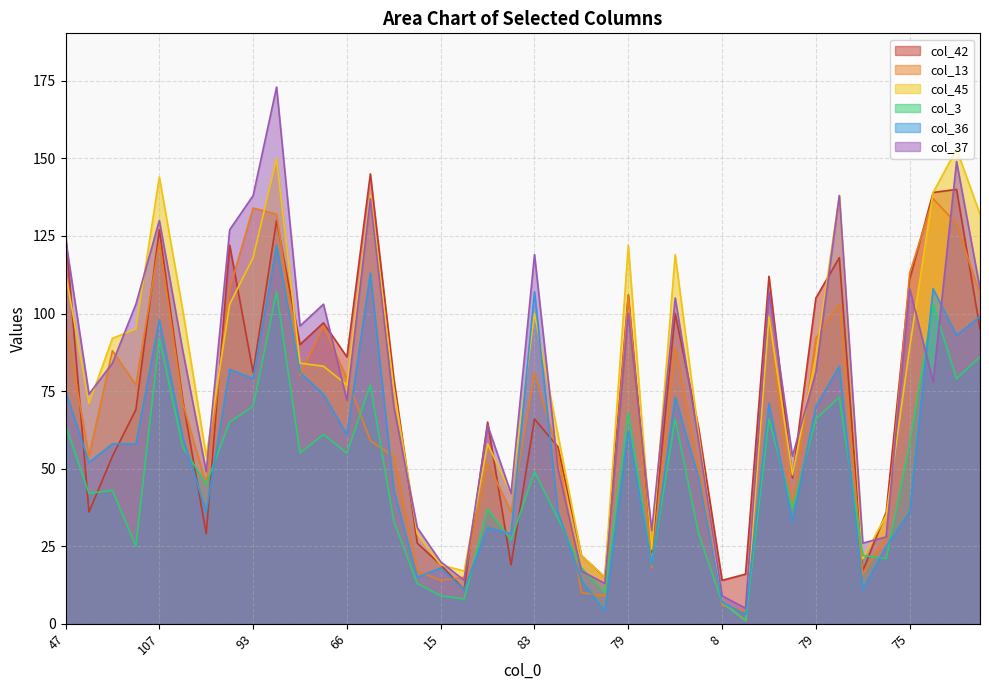

Which has a higher value, 33 or 12?

33